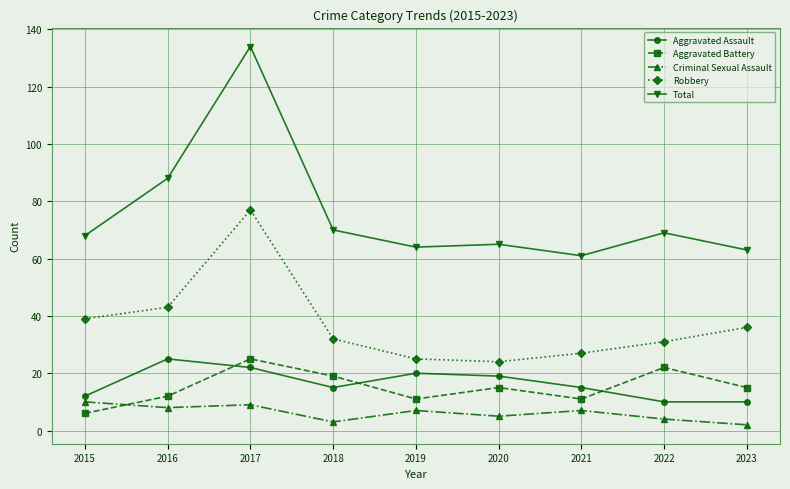

Is it true that Aggravated Battery equals 26 at 2020?

False